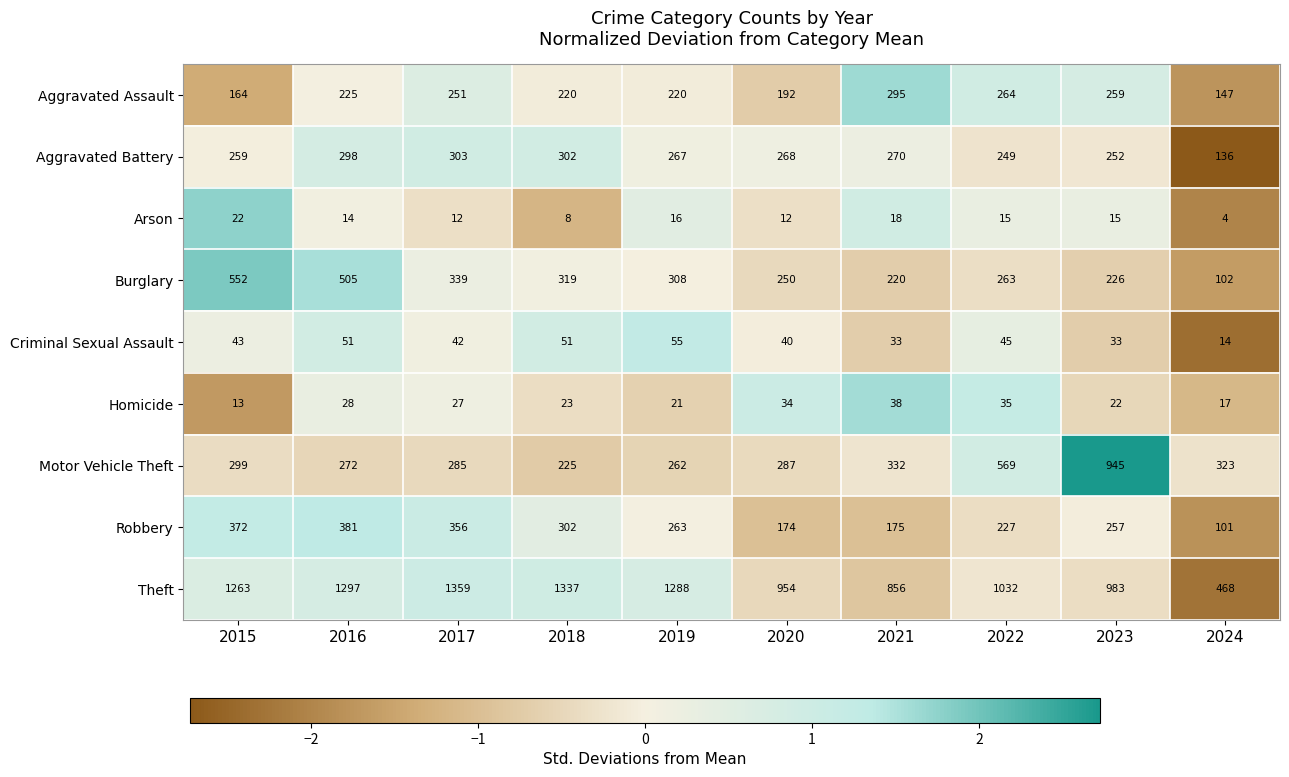

Rank the categories by Motor Vehicle Theft value from highest to lowest.

2023, 2022, 2021, 2024, 2015, 2020, 2017, 2016, 2019, 2018